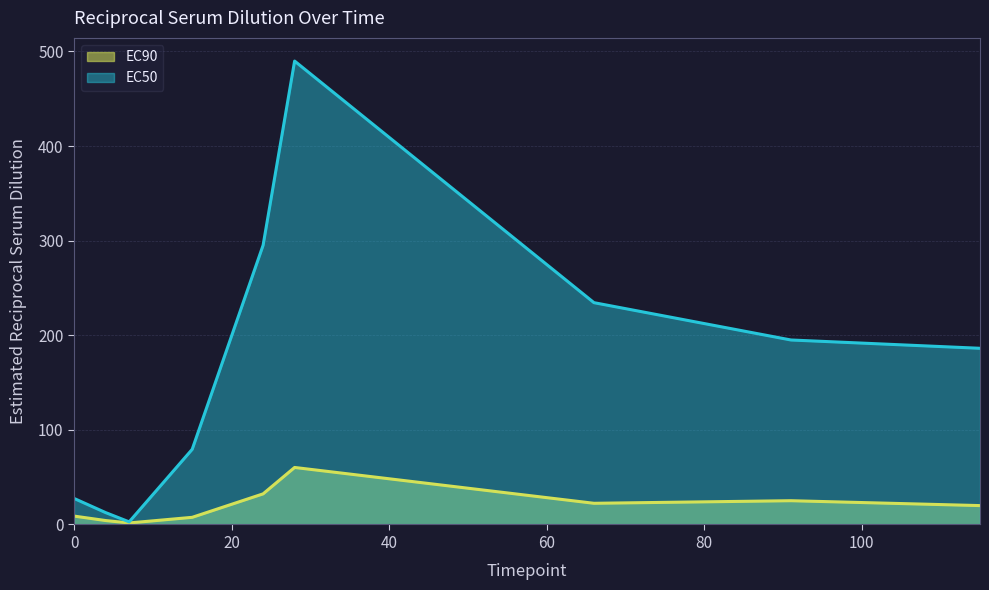

How many lines are shown in the chart?

2